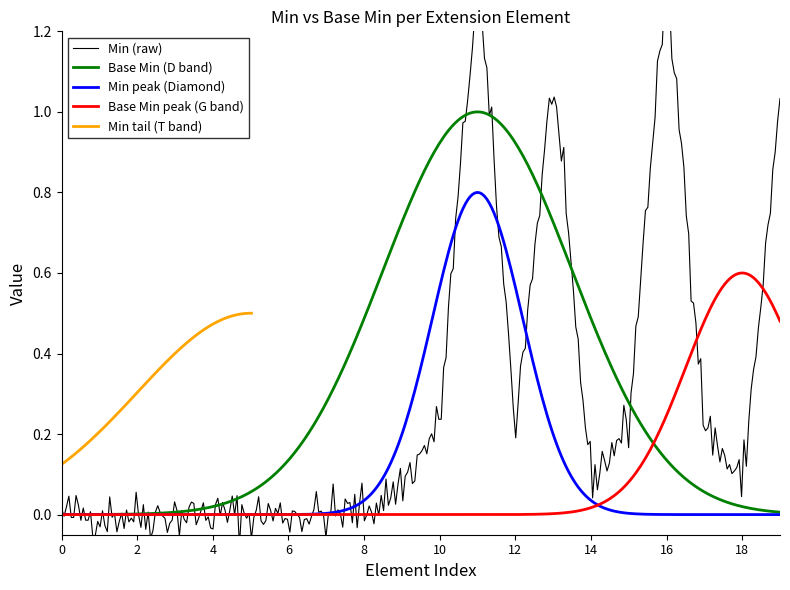

What is the difference between the second highest and minimum values in the Min series?

1